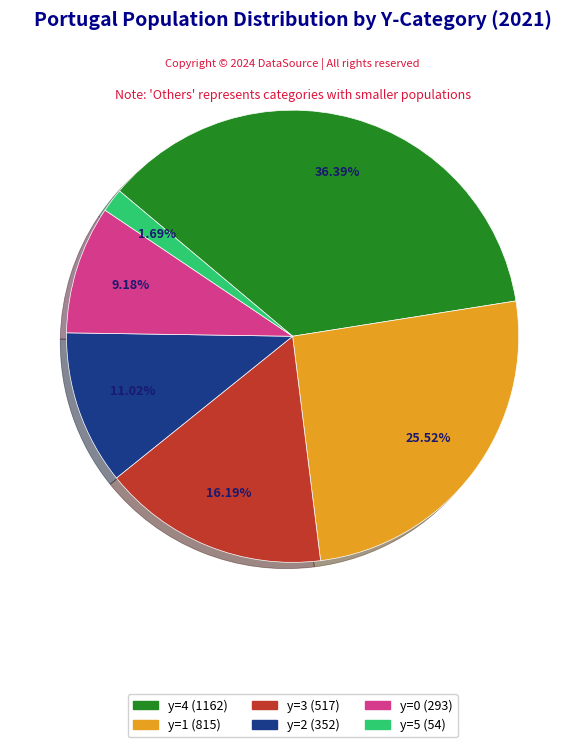

Does y=2 (352) represent more than half of the total?

No